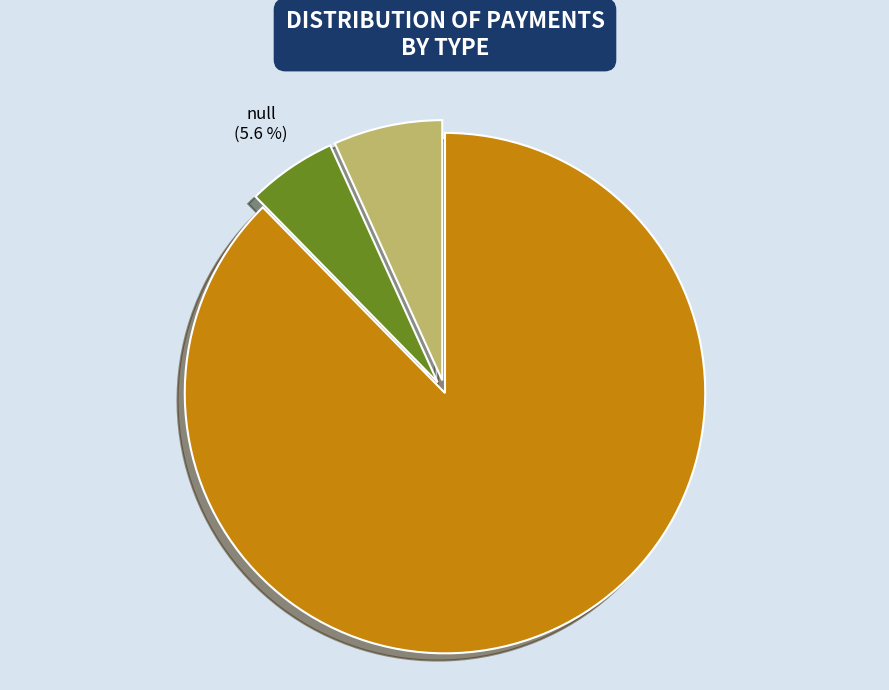

What percentage is NOT represented by null?

94.4%